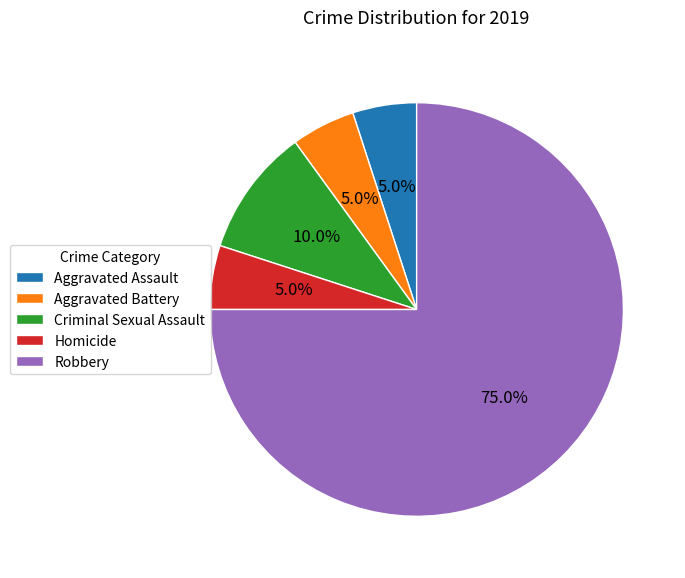

What percentage do Homicide and Aggravated Battery together represent?

10.0%